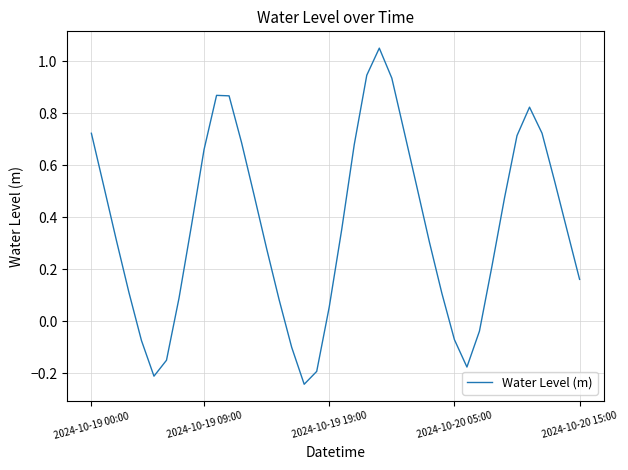

What is the difference between the maximum and minimum values?

1.3